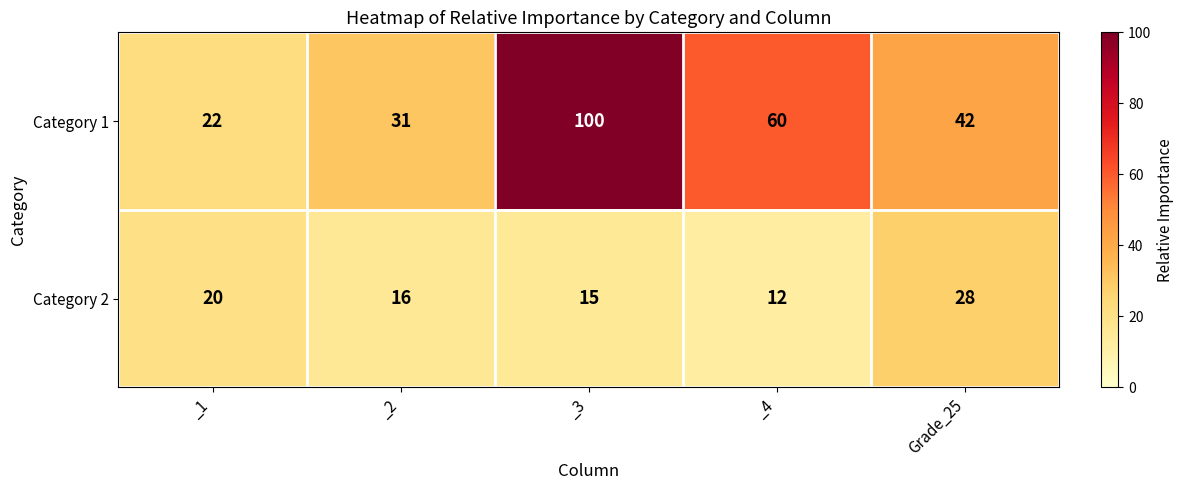

Rank the series by their average value, from lowest to highest.

Category 2, Category 1